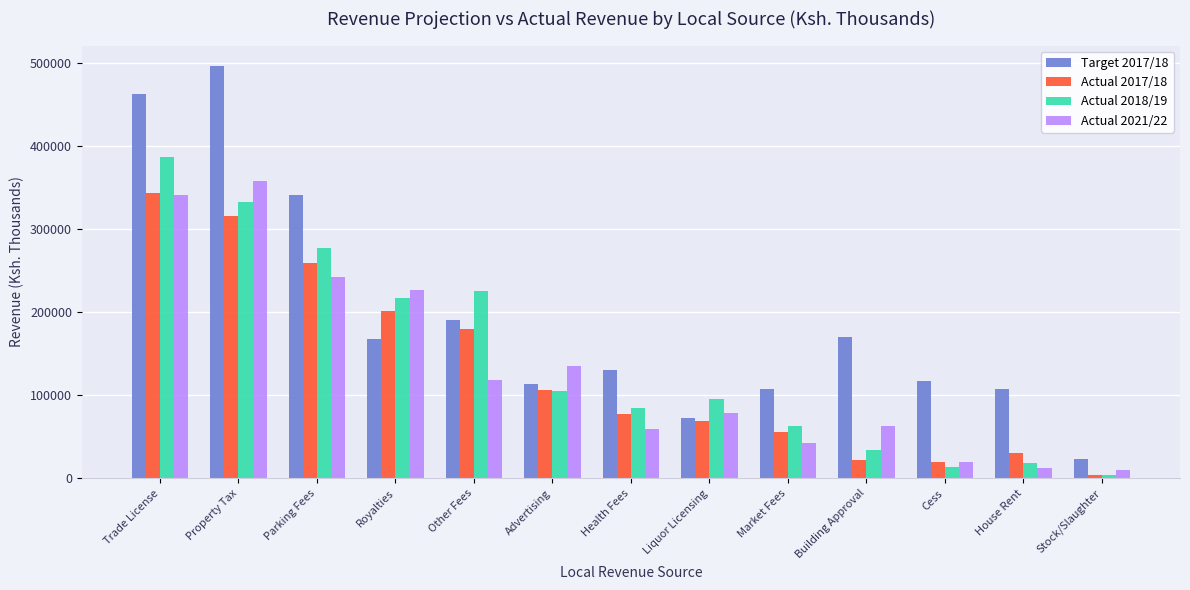

True or false: Actual 2021/22 has a value of 242541 at Parking Fees.

True